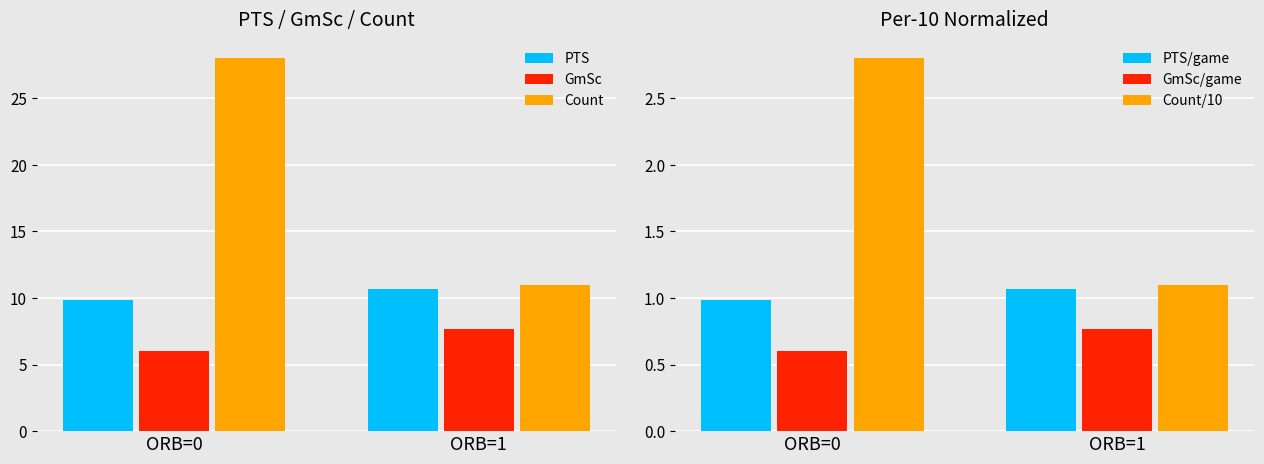

What is the greatest value displayed?

28.0